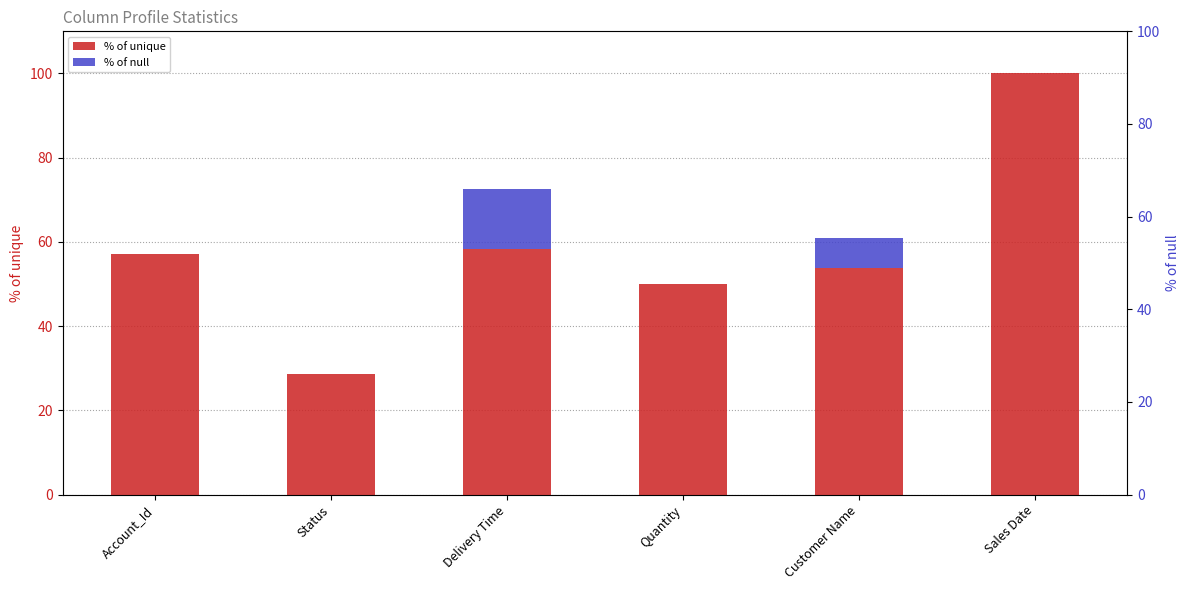

Which series has the largest range (max minus min)?

% of unique